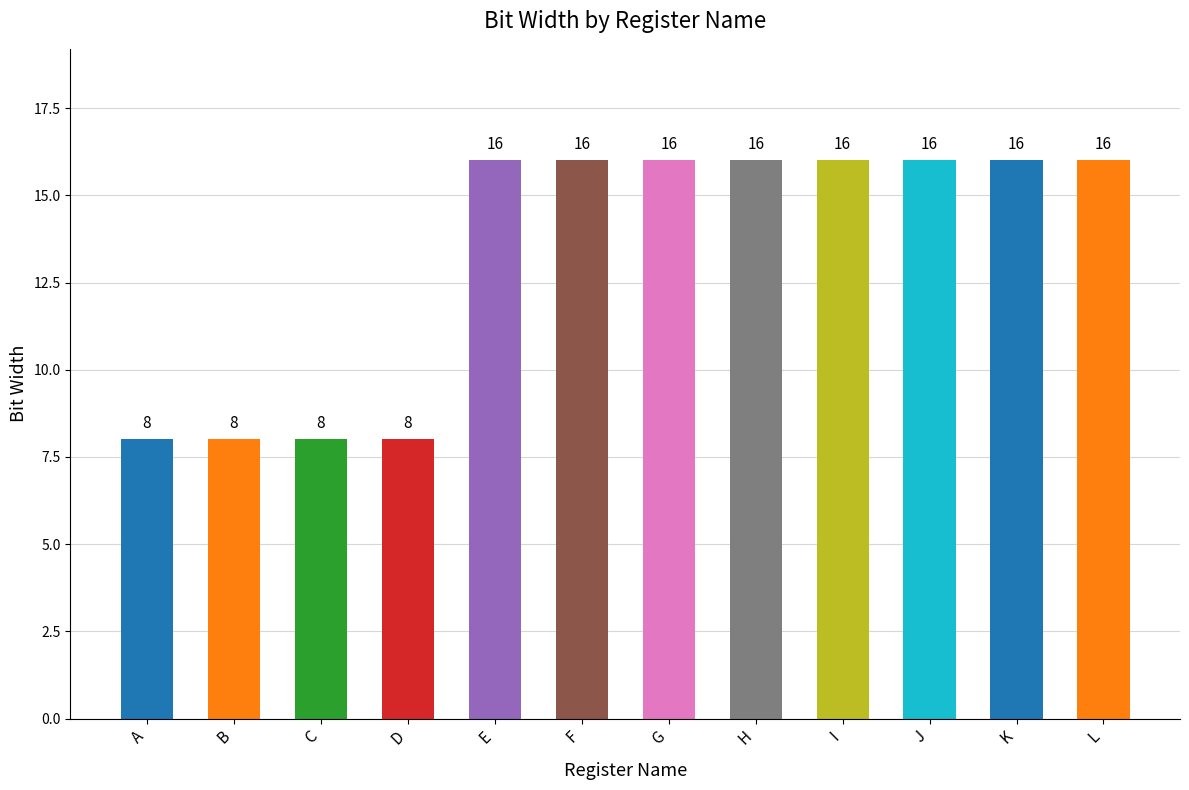

Reading right to left, list all the values displayed in this chart.

L=16	K=16	J=16	I=16	H=16	G=16	F=16	E=16	D=8	C=8	B=8	A=8